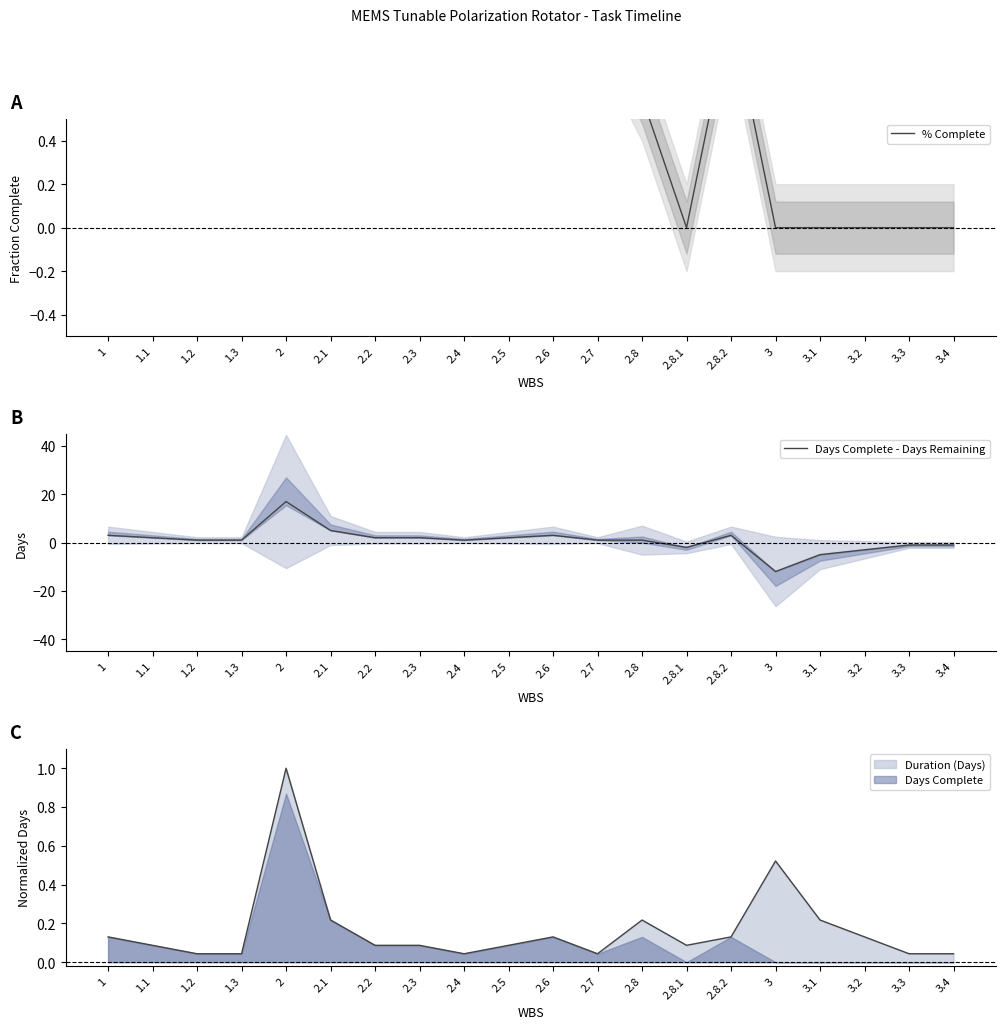

Reading left to right, list all the values displayed in this chart.

% Complete: 1.0	1.0	1.0	1.0	0.9	1.0	1.0	1.0	1.0	1.0	1.0	1.0	0.6	0.0	1.0	0.0	0.0	0.0	0.0	0.0
Days Complete - Days Remaining: 3.0	2.0	1.0	1.0	17.0	5.0	2.0	2.0	1.0	2.0	3.0	1.0	1.0	-2.0	3.0	-12.0	-5.0	-3.0	-1.0	-1.0